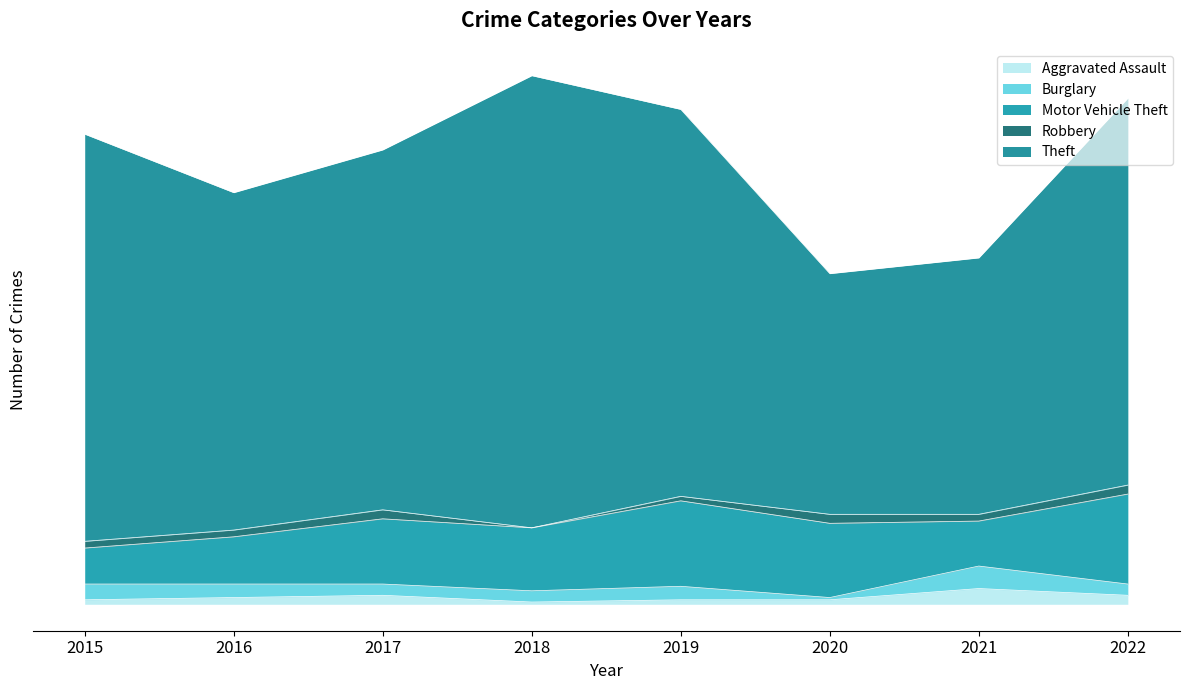

What is the maximum value shown in the chart?

201